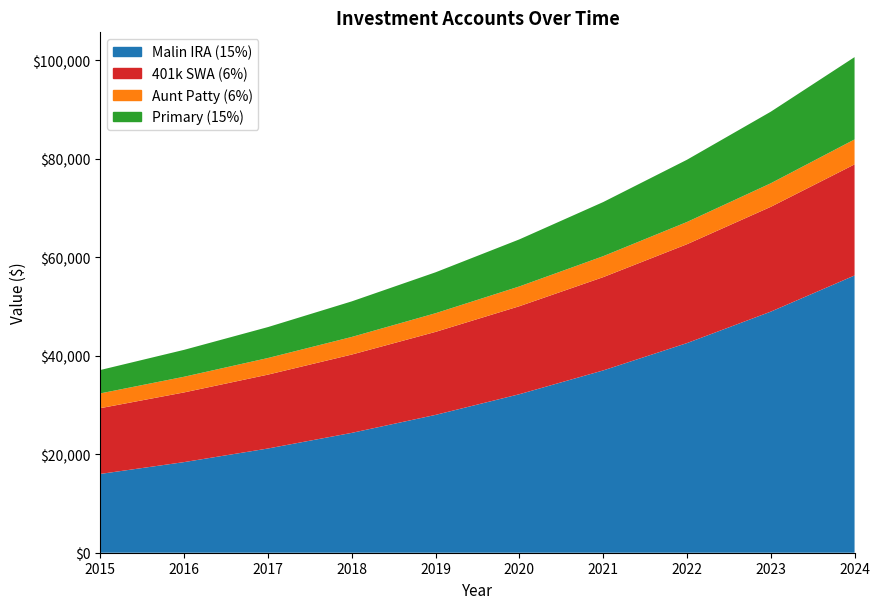

At which category is the sum across all series the highest?

2024